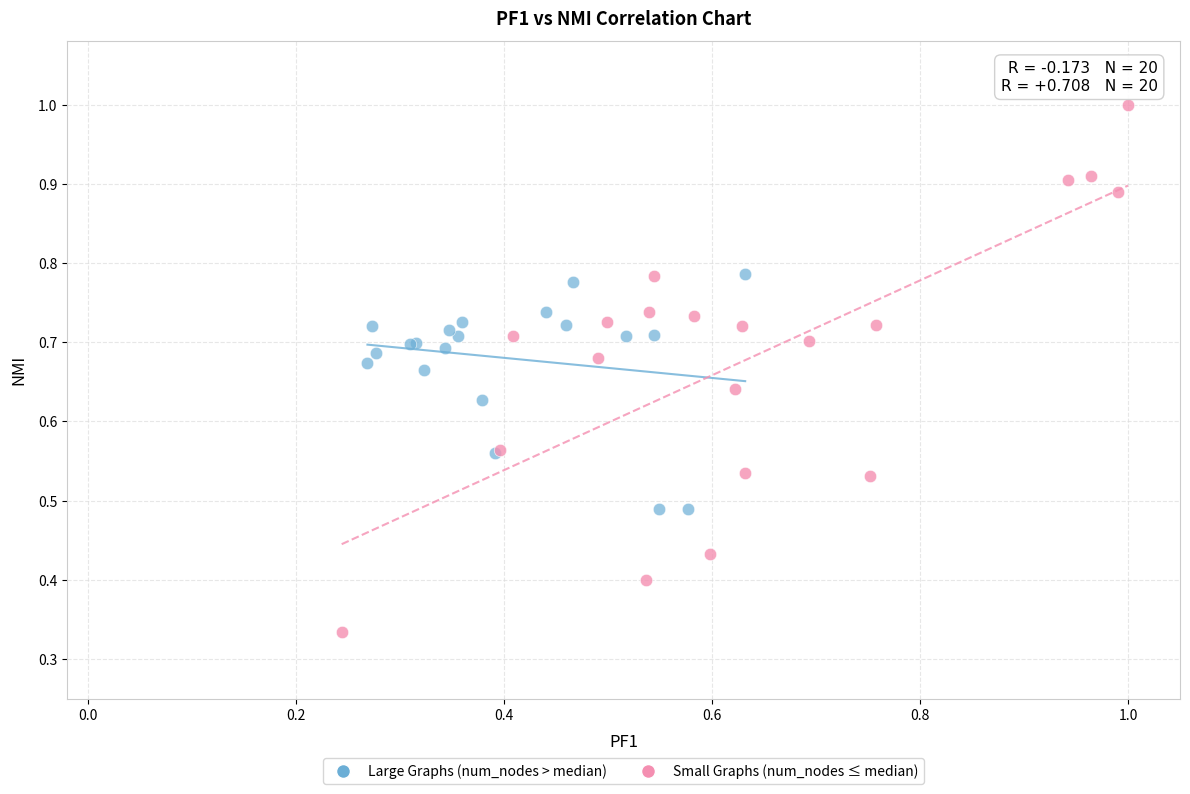

What are all the series names shown in the legend?

Large Graphs (num_nodes > median), Small Graphs (num_nodes ≤ median)